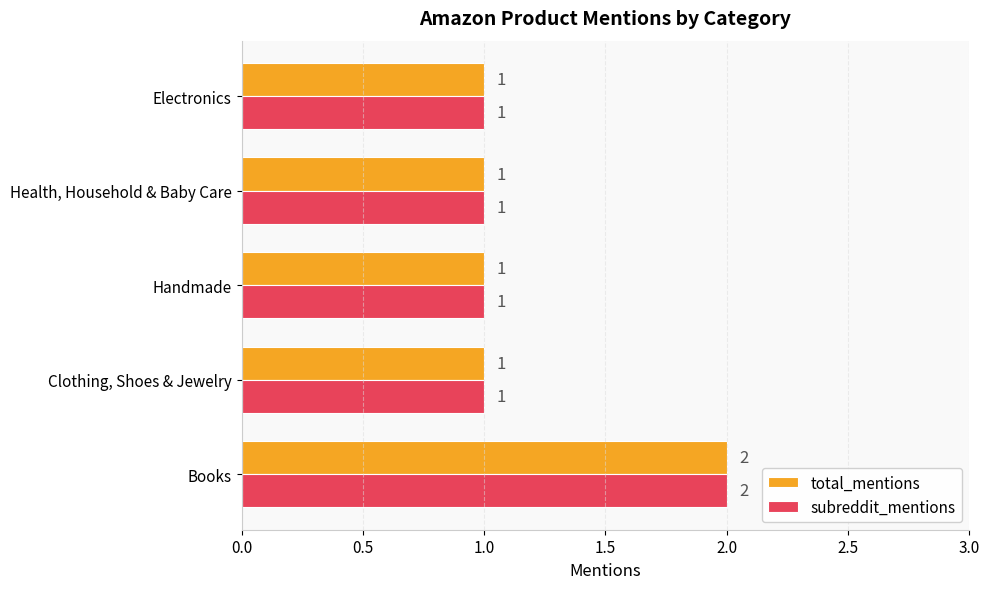

How many subreddit_mentions values are between 1 and 2?

5